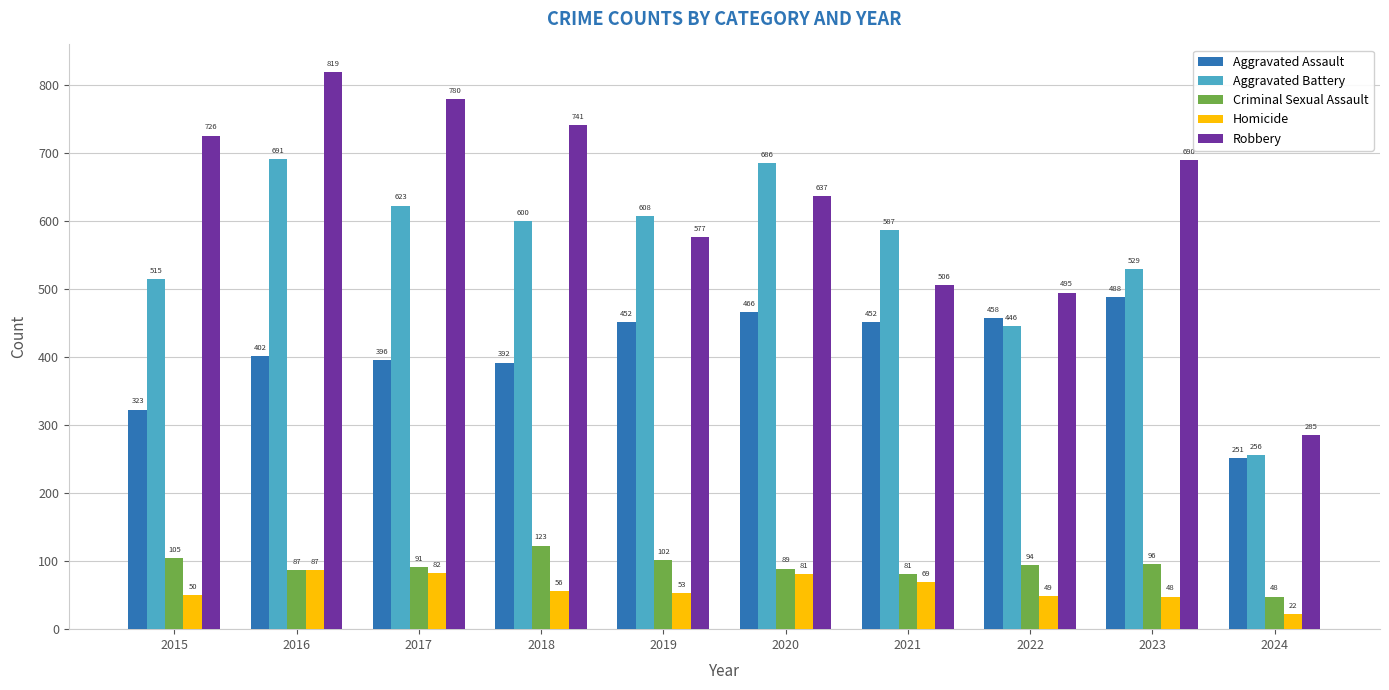

What is the smallest value displayed?

22